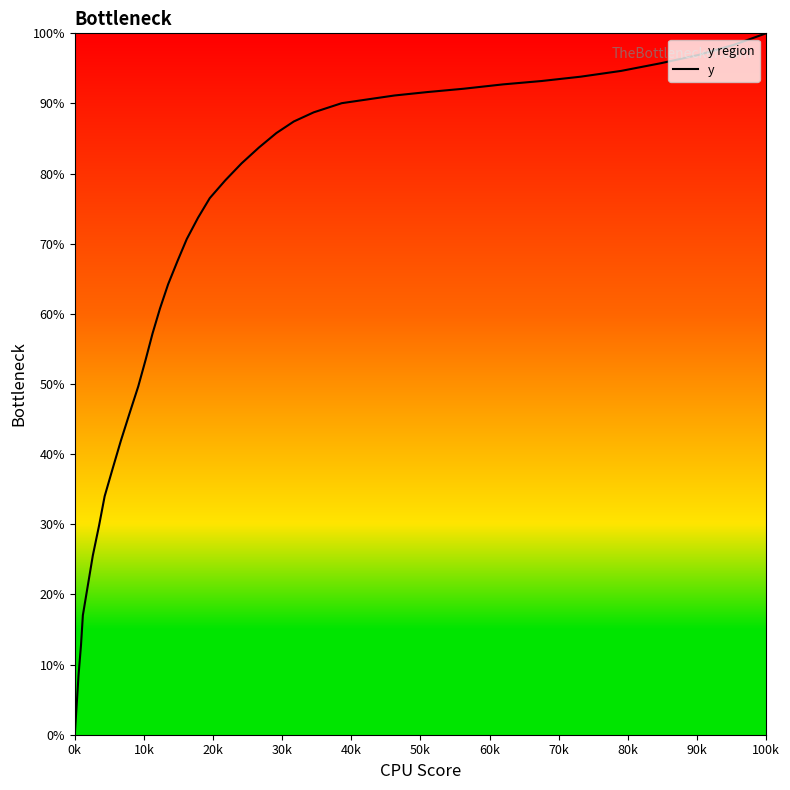

At which category does the chart reach its minimum across all series?

0k